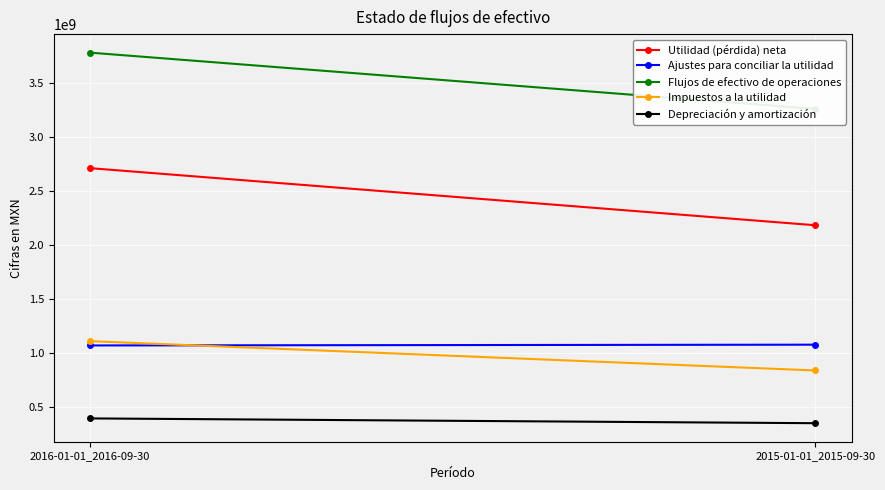

At which label is Flujos de efectivo de operaciones closest to 3520654000?

2016-01-01_2016-09-30